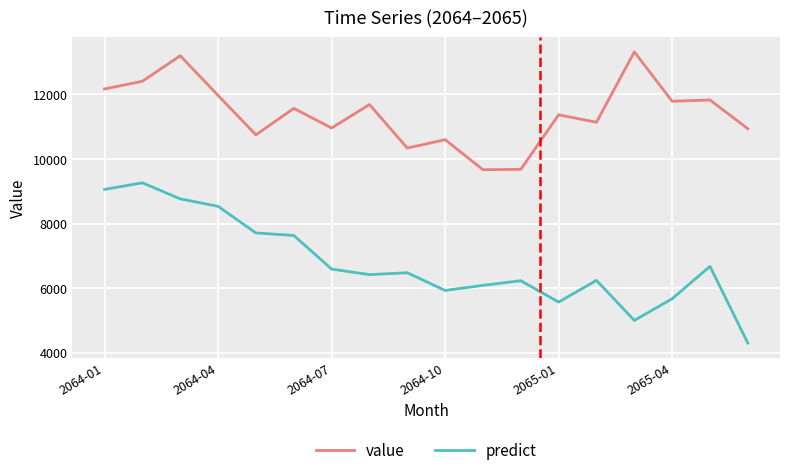

What is the smallest value displayed?

4298.0